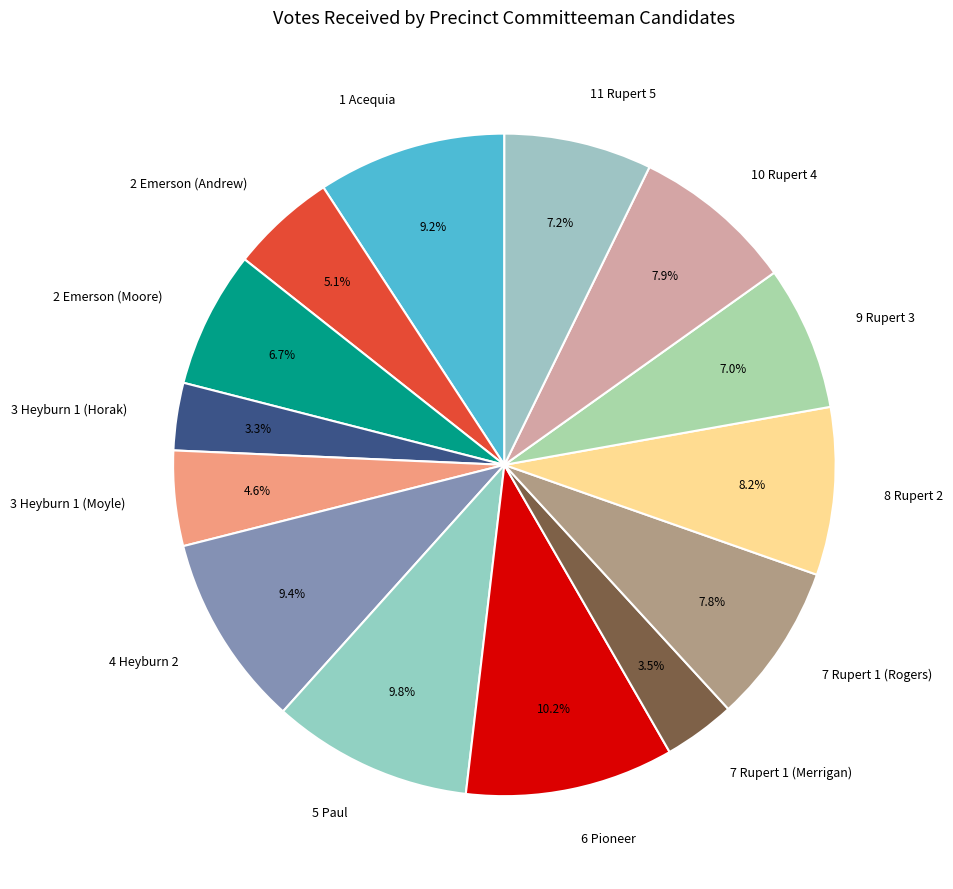

To the nearest percent, what is the average slice percentage?

7%